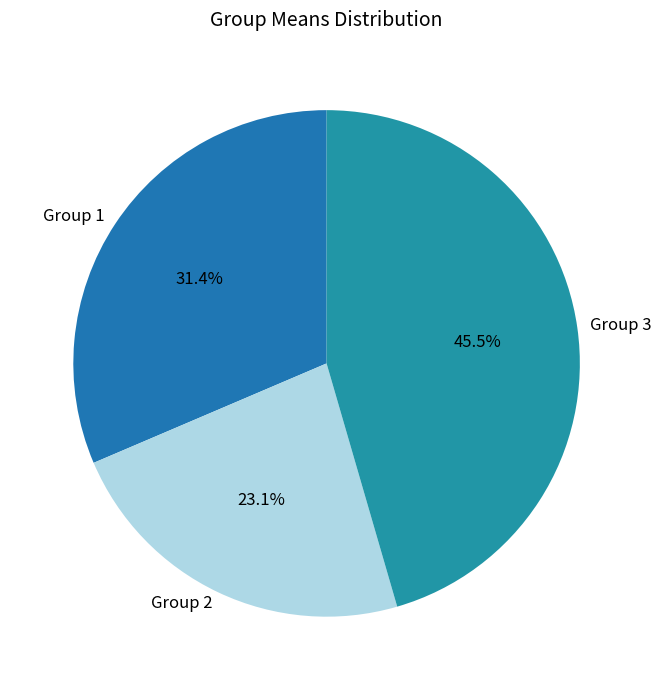

Rank the categories by value from lowest to highest.

Group 2, Group 1, Group 3